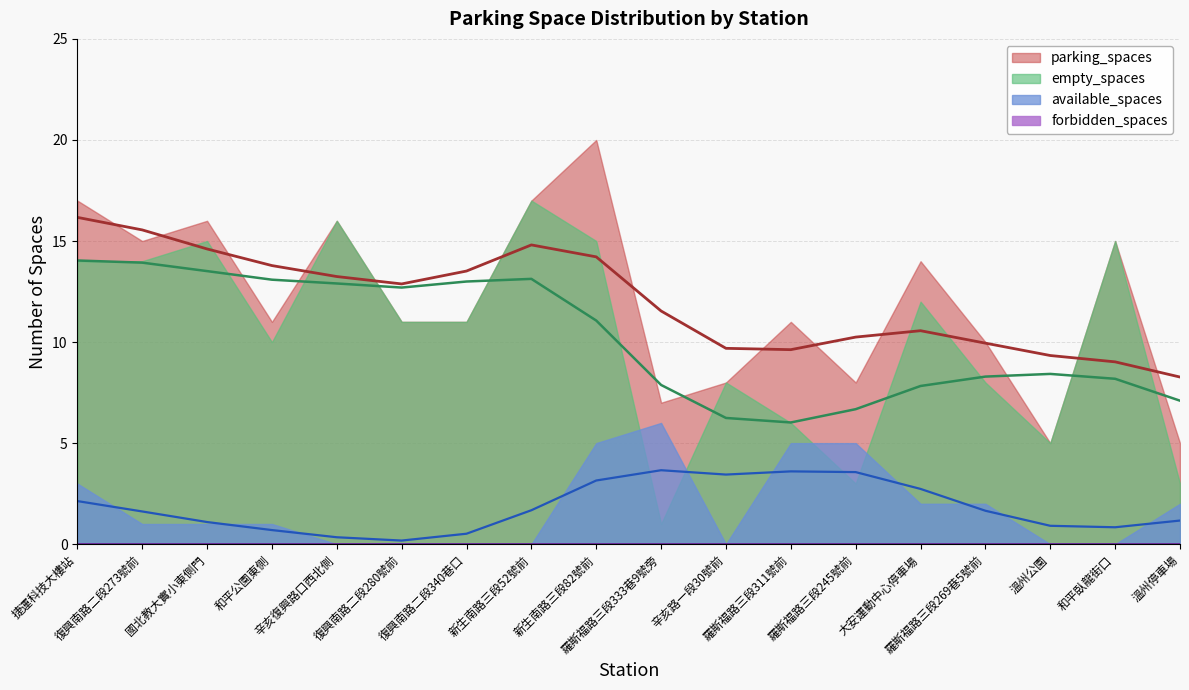

What position from the left is 辛亥路一段30號前?

11